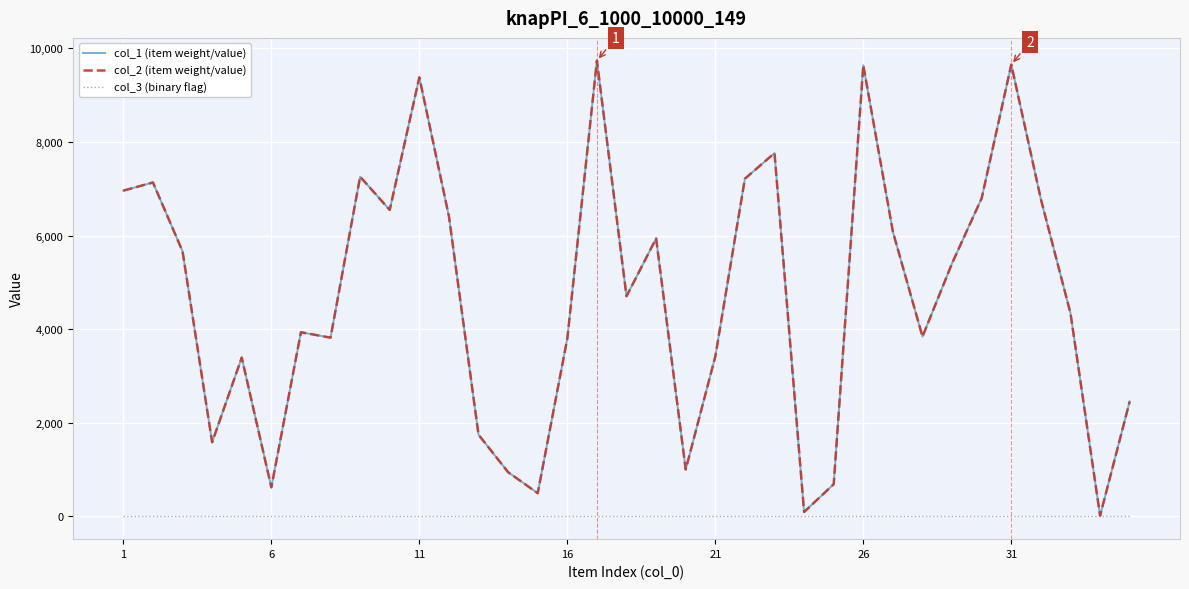

True or false: col_2 (item weight/value) and col_3 (binary flag) intersect in this chart.

False